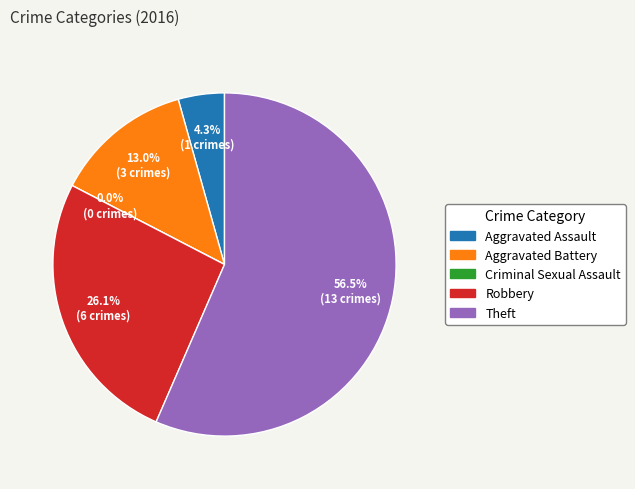

To the nearest percent, what is the difference between the Theft and Aggravated Assault slice percentages?

52%